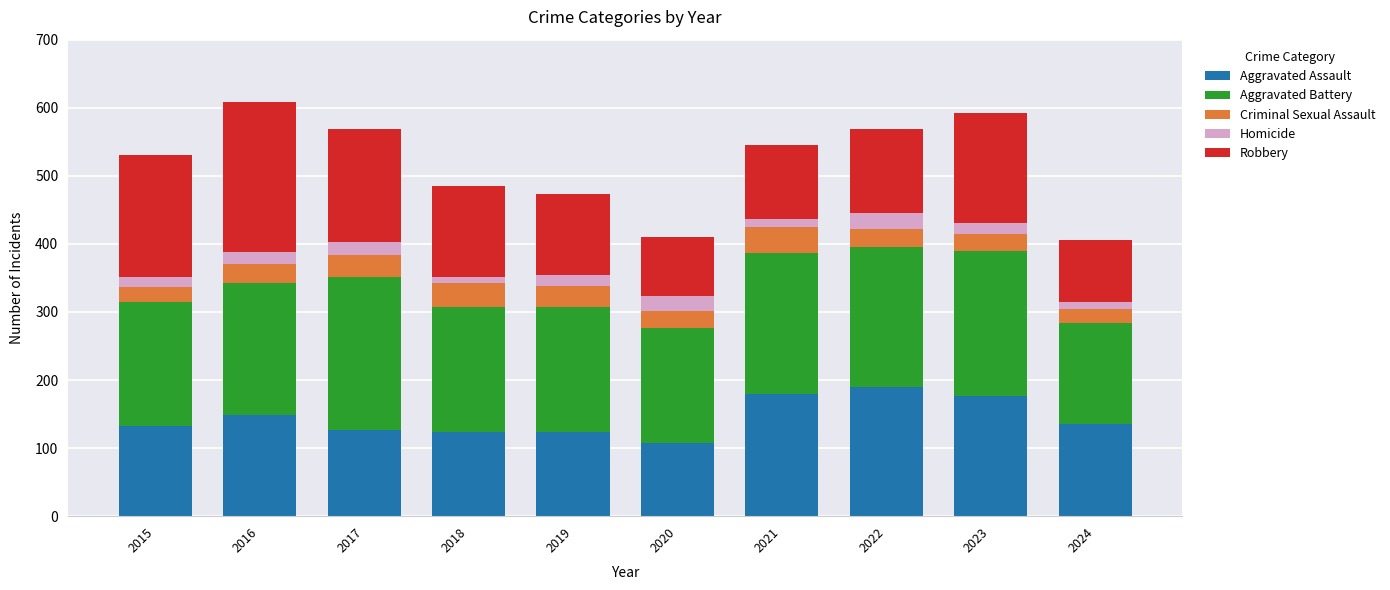

What is the total value across all series at 2016?

608